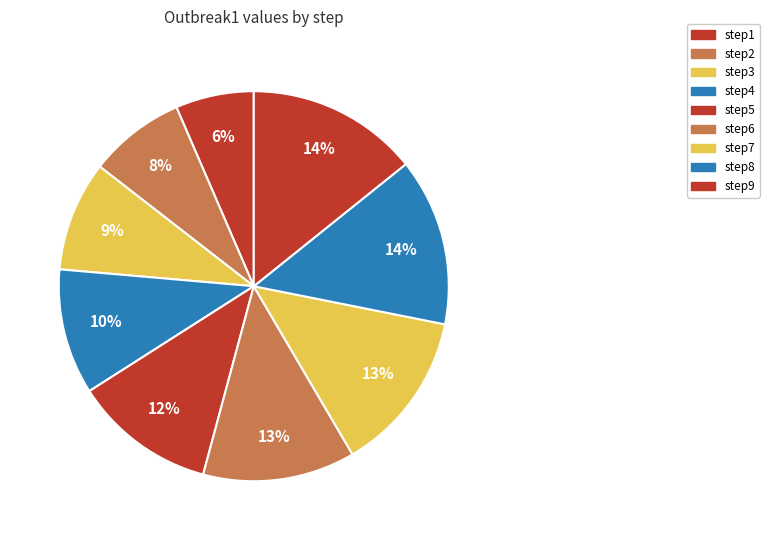

How many segments does this pie chart have?

9